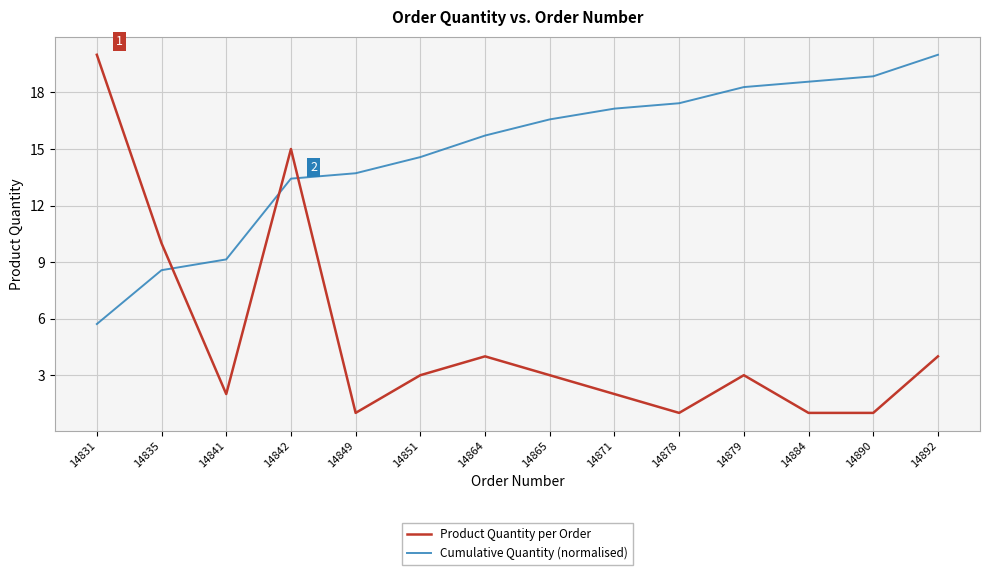

What is the maximum value shown in the chart?

20.0